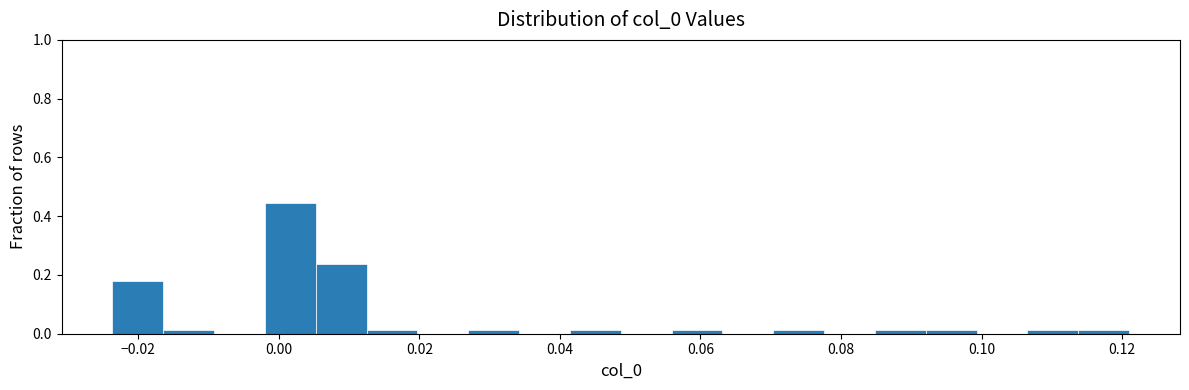

Around what value on the x-axis is the tallest bar? Give the approximate position of its centre, as read against the axis.

0.002